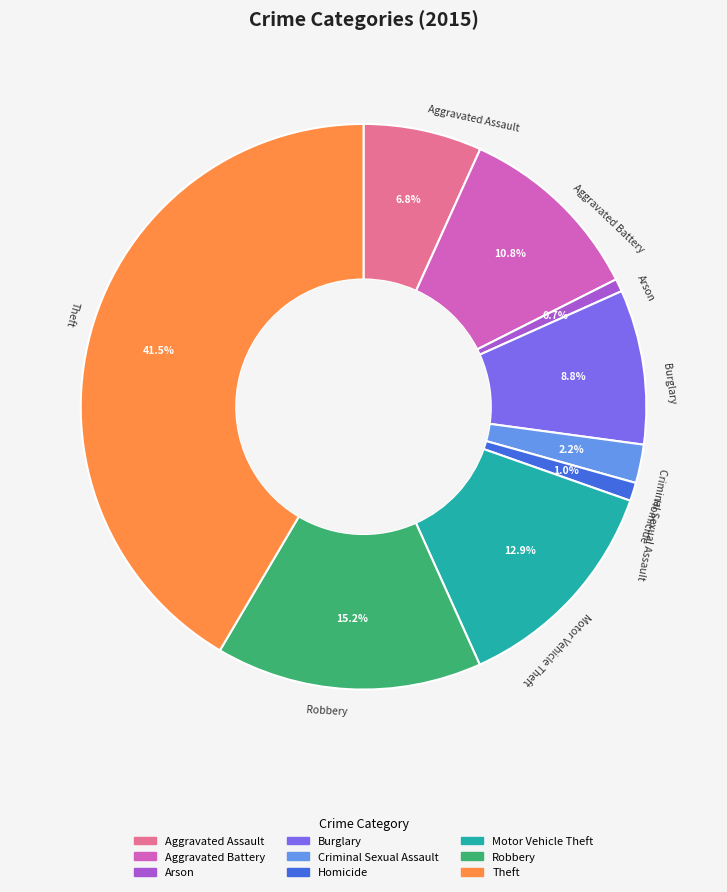

The Theft slice represents 30% of the pie. True or false?

False